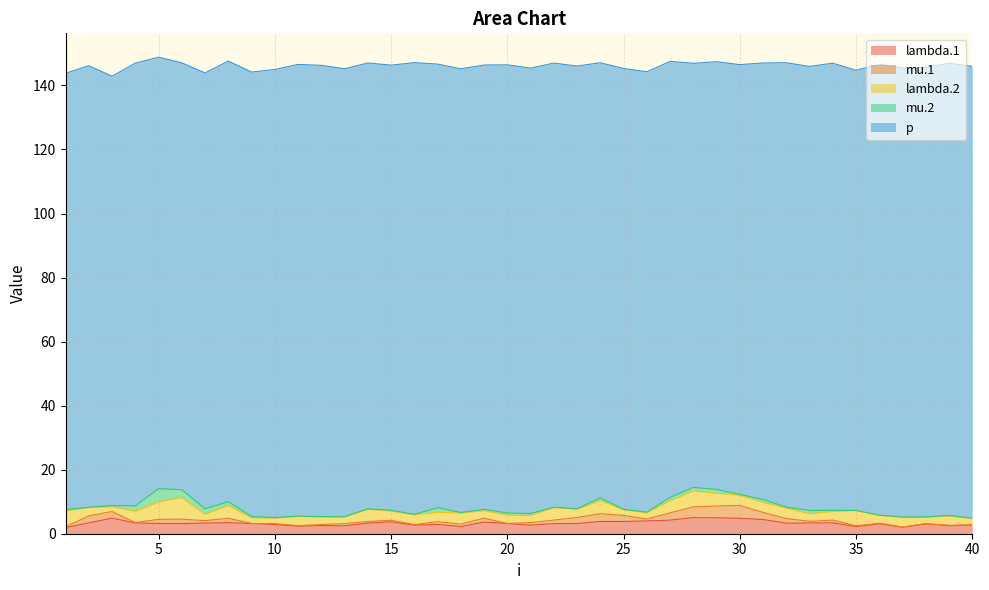

What is the average value of the lambda.2 series?

3.1